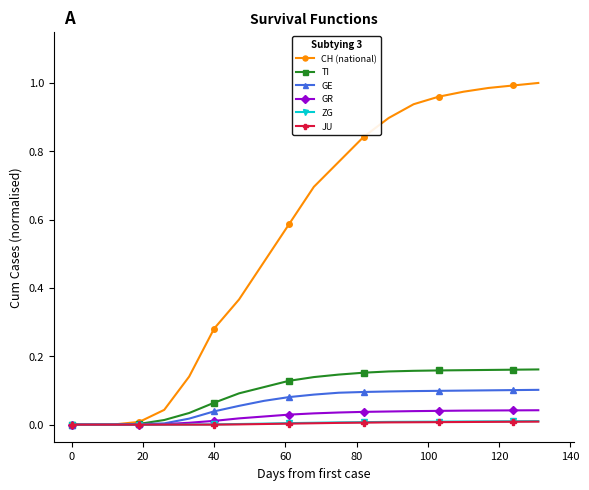

Which series has the largest range (max minus min)?

CH (national)